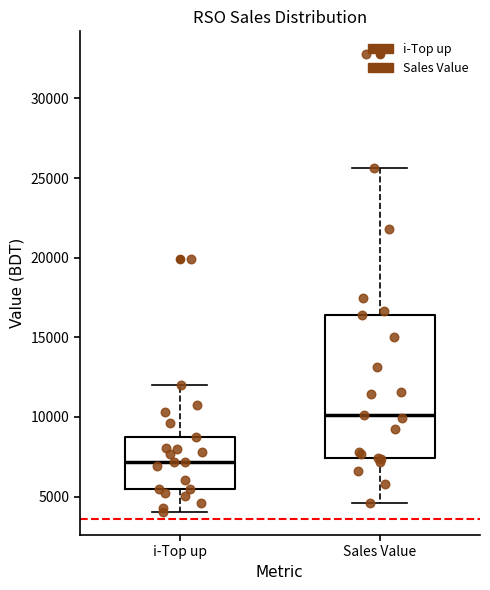

Where is the lower edge of the box for i-Top up on the y-axis? The values are not printed on the chart, so give them approximately, as read against the axis.

5500